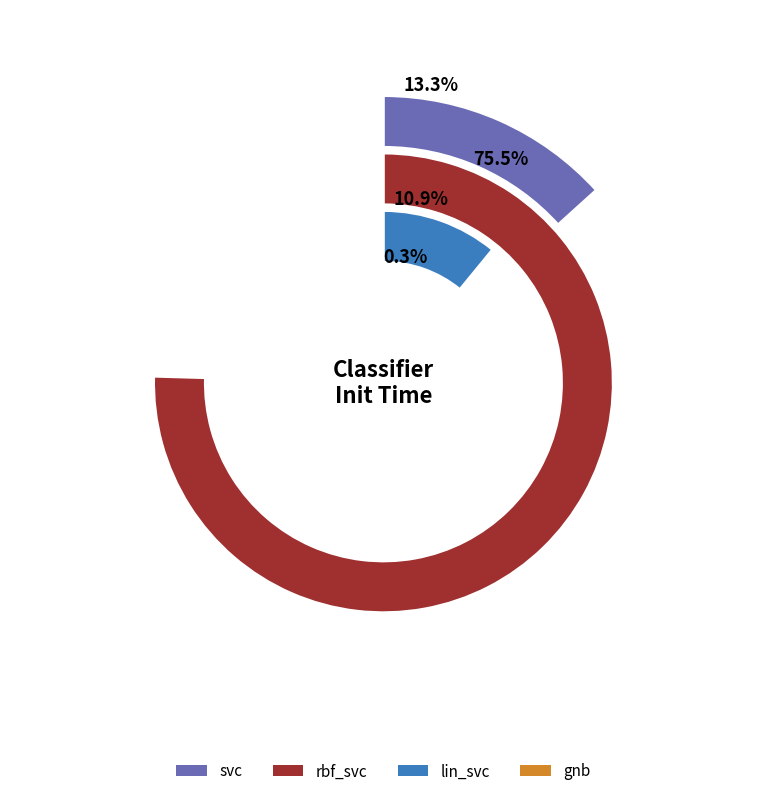

To the nearest percent, what is the combined percentage of gnb and rbf_svc?

76%